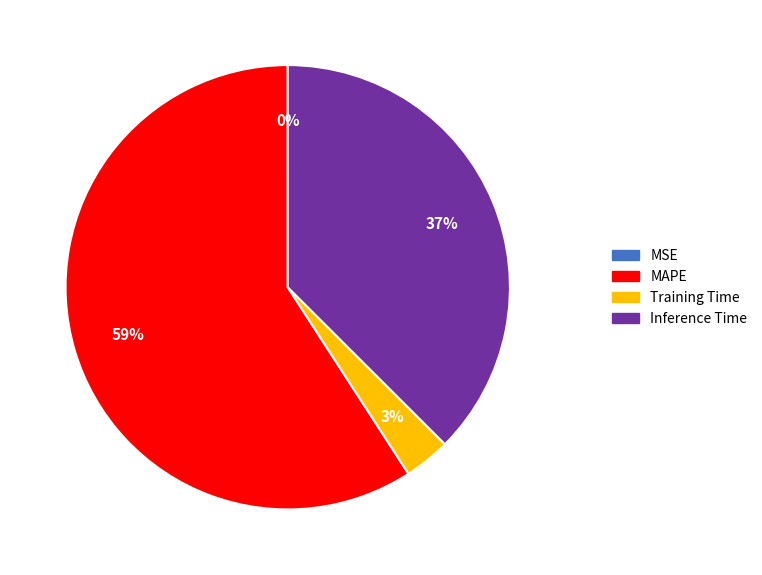

To the nearest percent, what is the average slice percentage?

25%